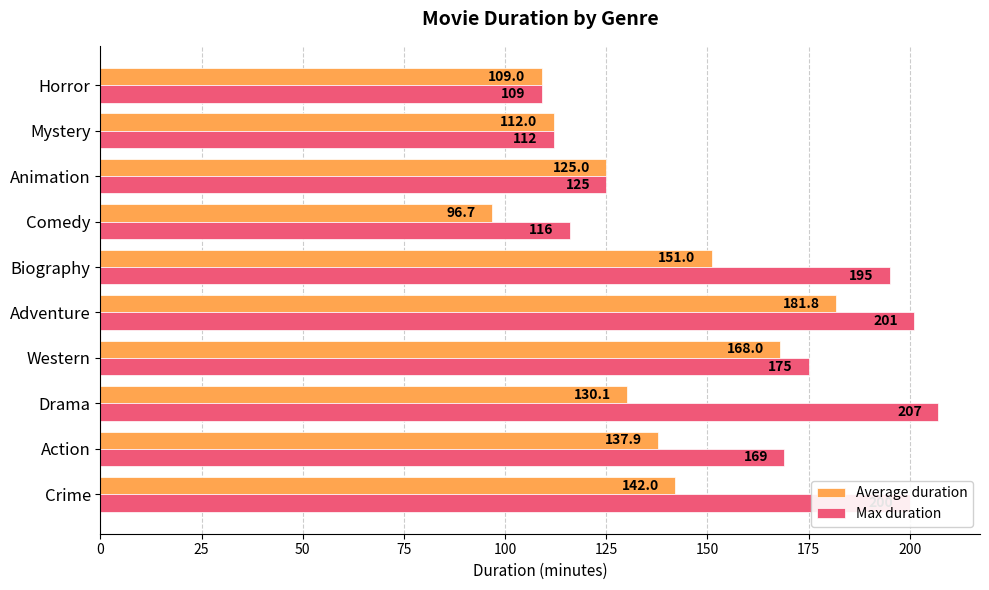

Which series has the largest total across all categories?

Max duration